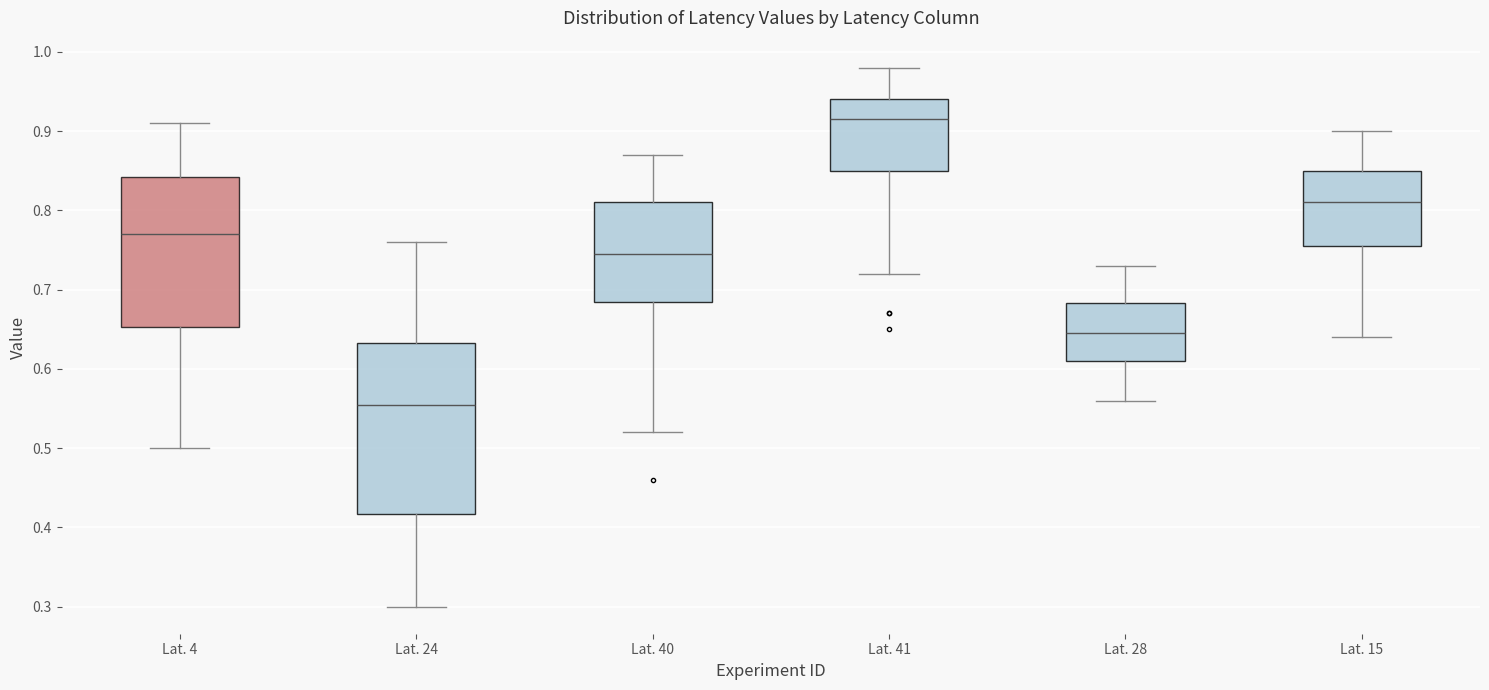

Where does the lower whisker of the box for Lat. 28 end on the y-axis? The values are not printed on the chart, so give them approximately, as read against the axis.

0.56